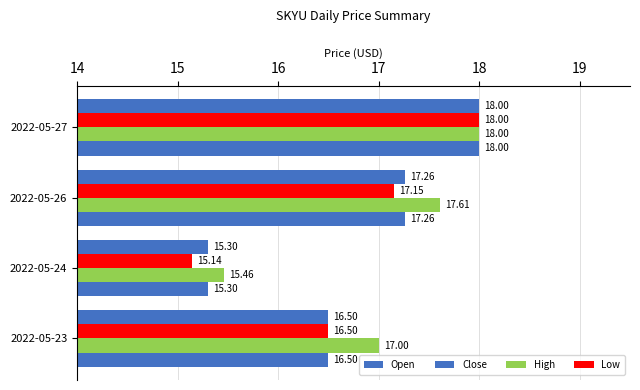

Count the number of data series in this chart.

4